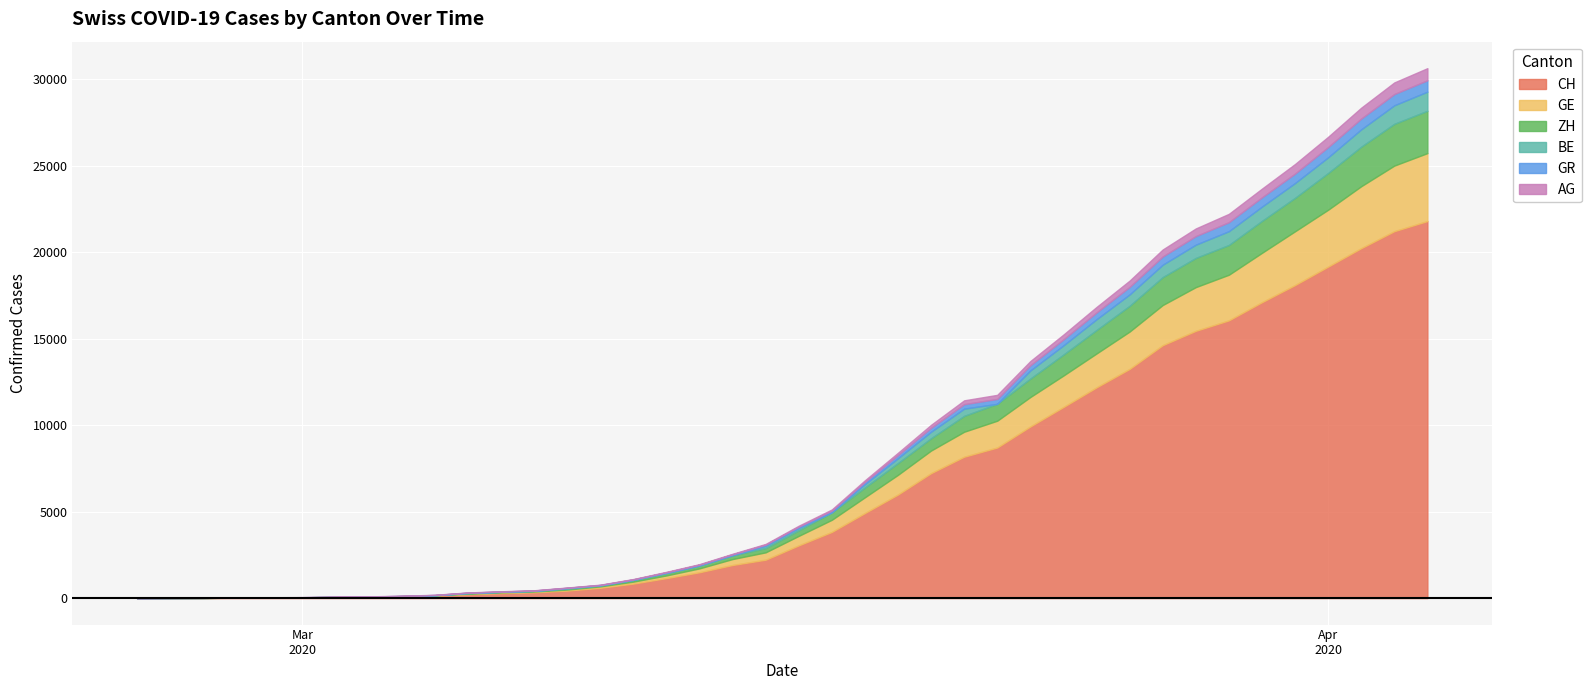

Which series has the largest range (max minus min)?

CH